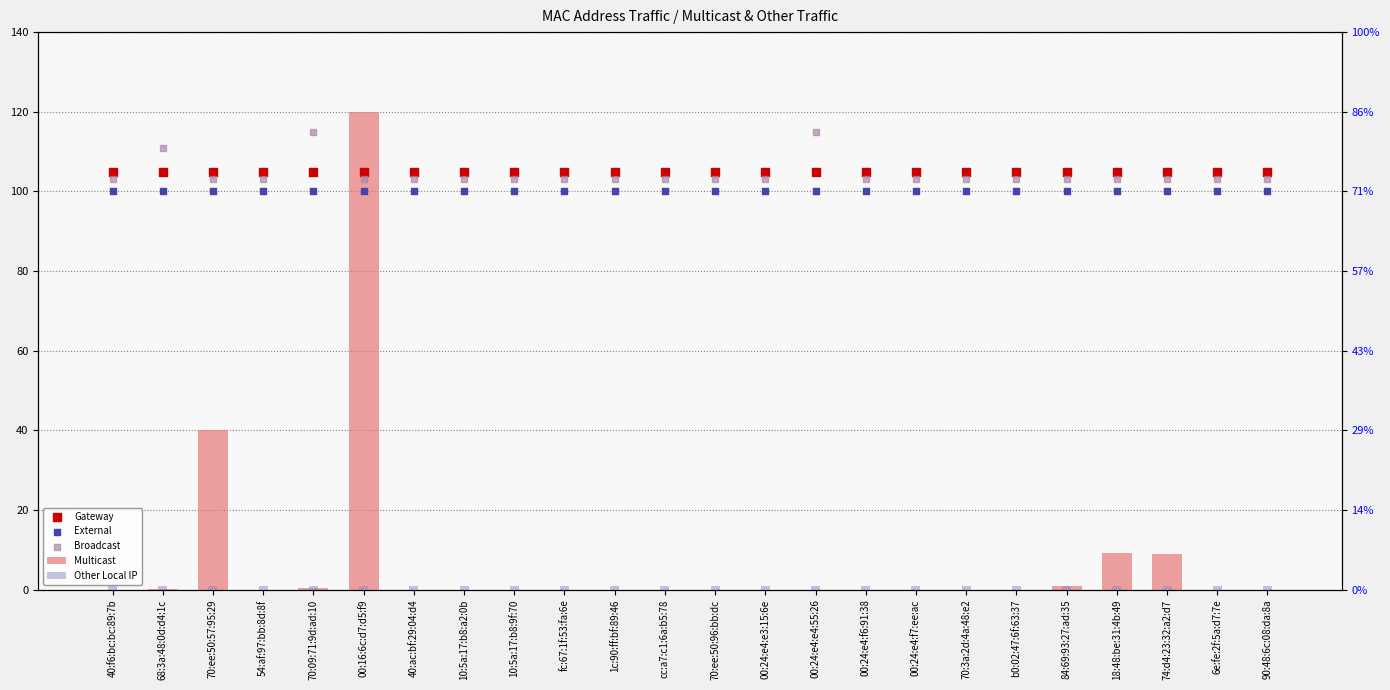

Which series has the largest total across all categories?

Gateway